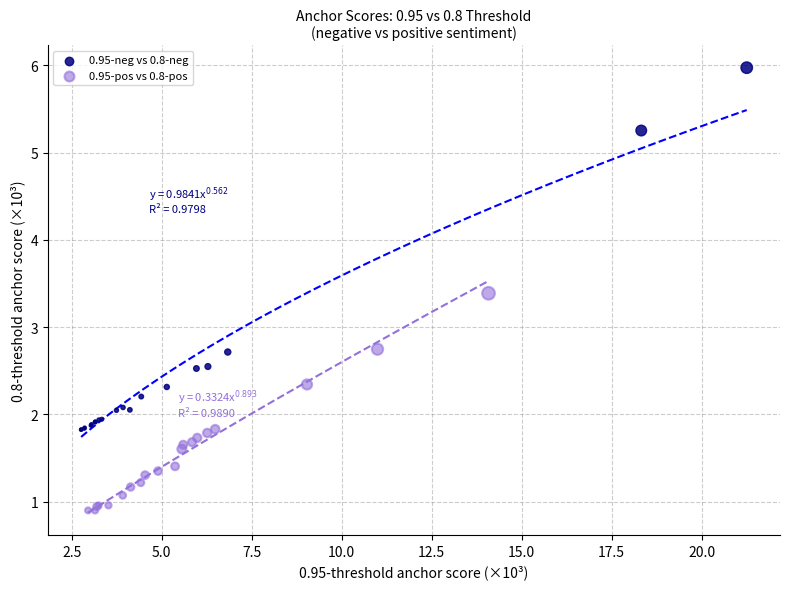

Which series contains the lowest Y value?

0.95-pos vs 0.8-pos